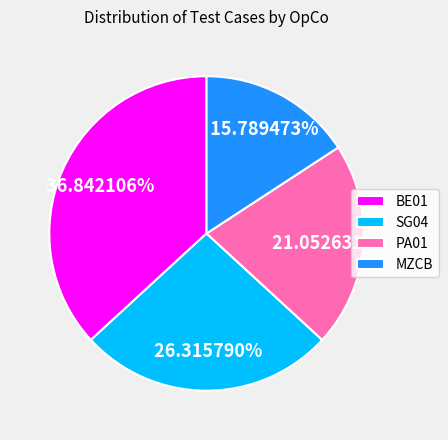

Which has a higher value, SG04 or MZCB?

SG04